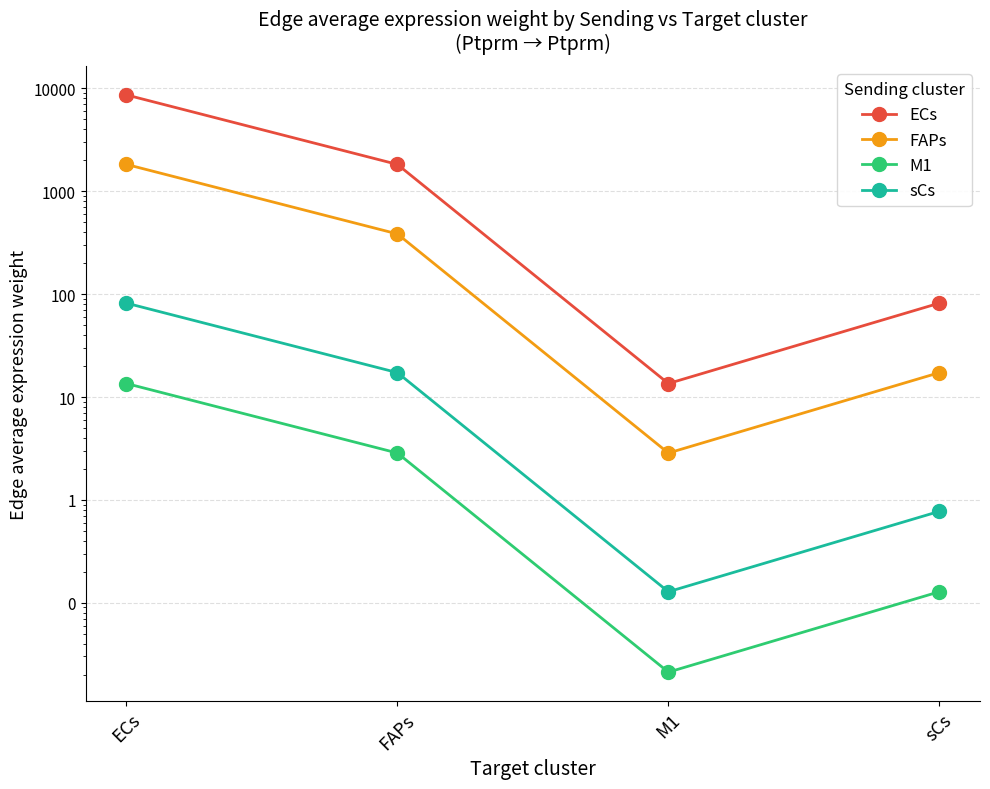

How many values in the M1 series are below 2?

2